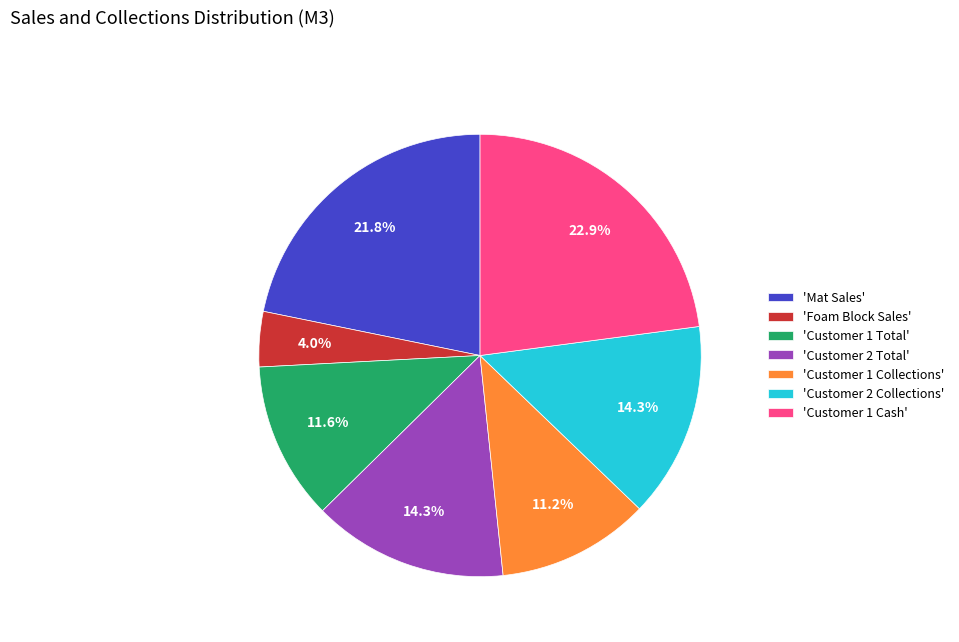

Which slice is the largest?

'Customer 1 Cash'